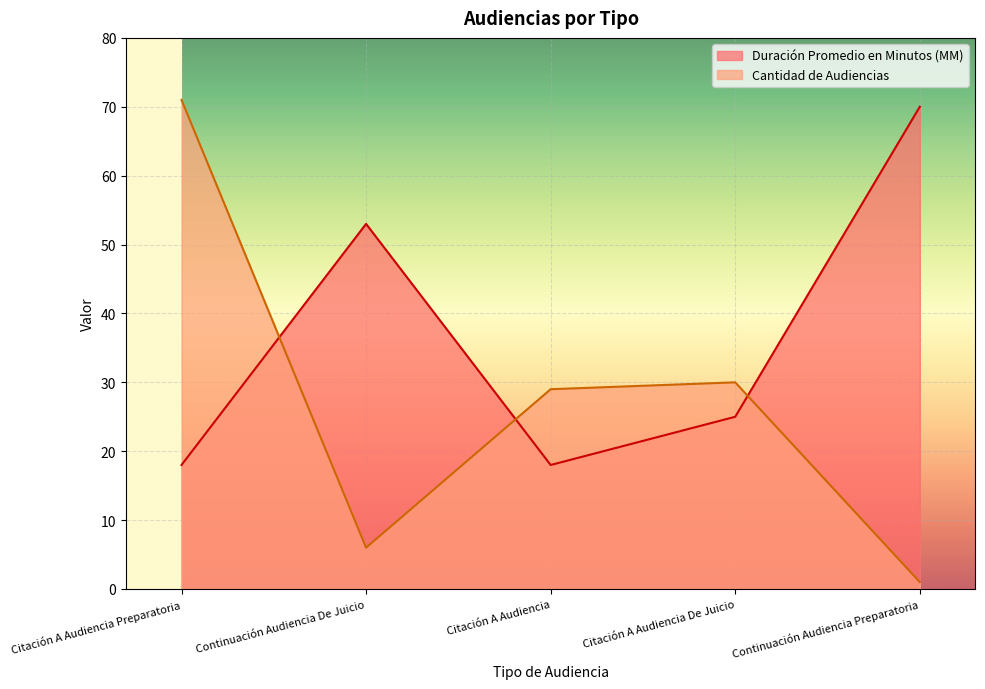

Rank the categories by Duración Promedio en Minutos (MM) value from highest to lowest.

Continuación Audiencia Preparatoria, Continuación Audiencia De Juicio, Citación A Audiencia De Juicio, Citación A Audiencia Preparatoria, Citación A Audiencia